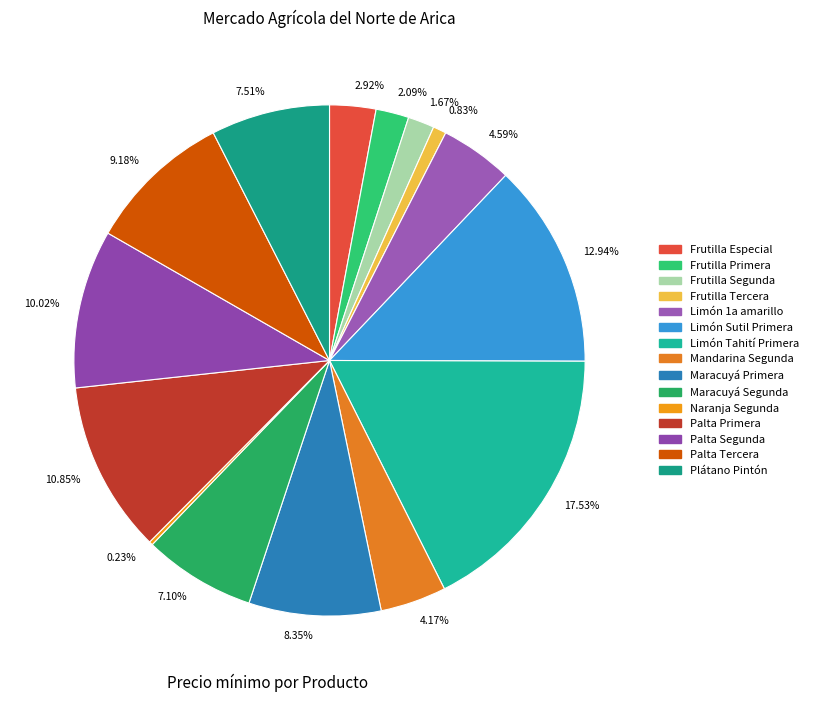

Is the sum of 4.59% and 17.53% greater than half?

No